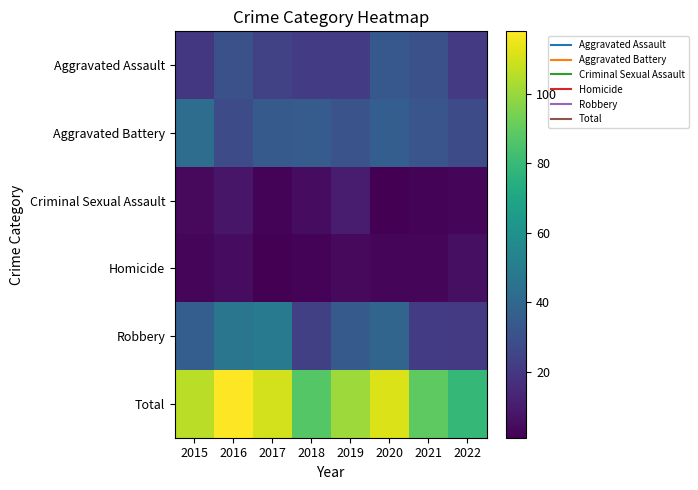

Between 2017 and 2021, which is larger?

2021